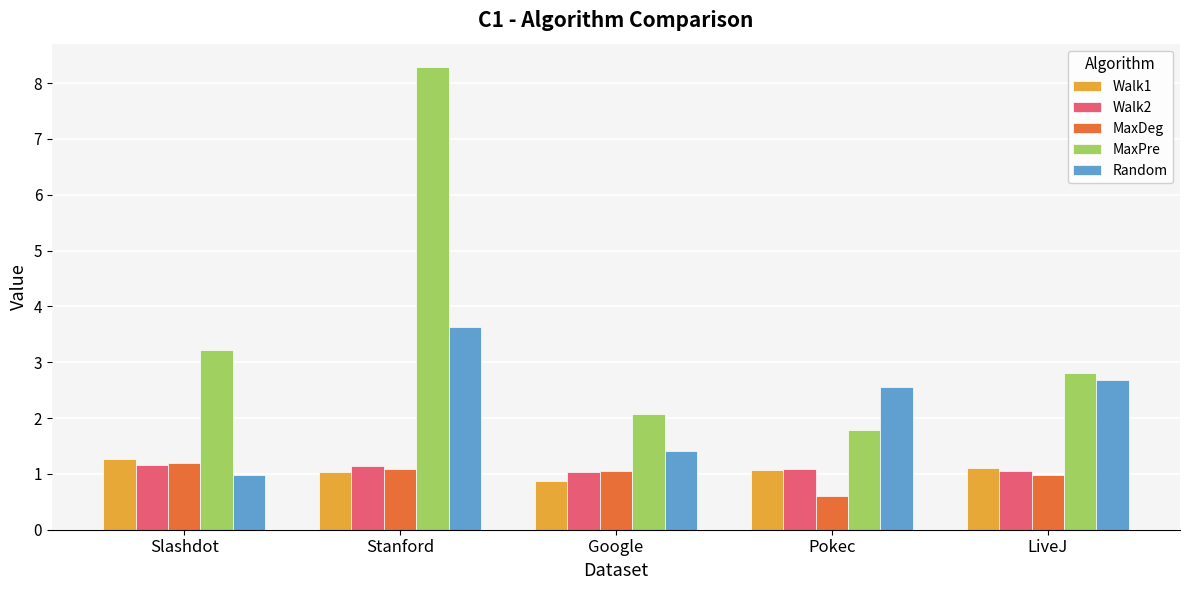

Which label corresponds to the largest value in the chart?

Stanford